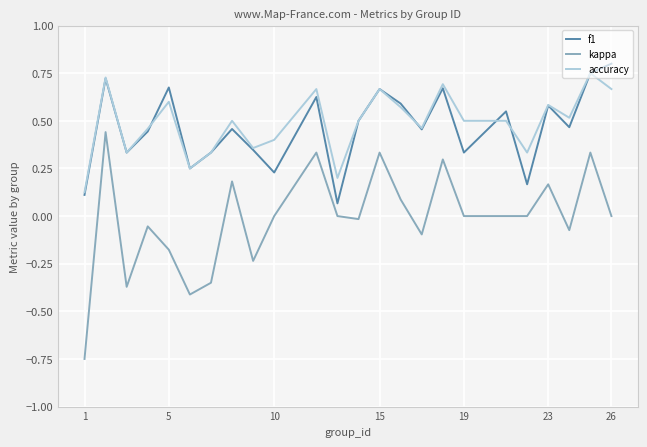

True or false: accuracy and kappa intersect in this chart.

False